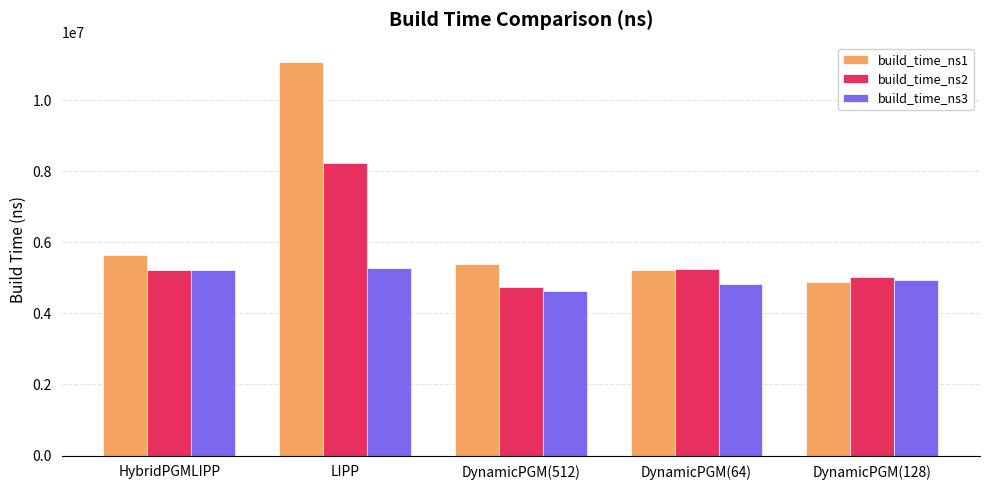

What is the spread (max minus min) of values at DynamicPGM(512)?

752016